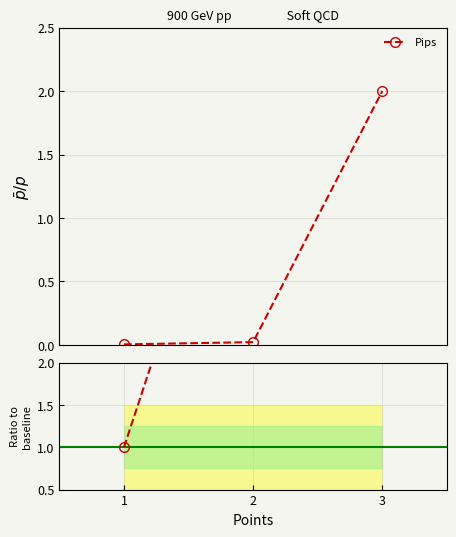

Rank the categories by value from highest to lowest.

3, 2, 1